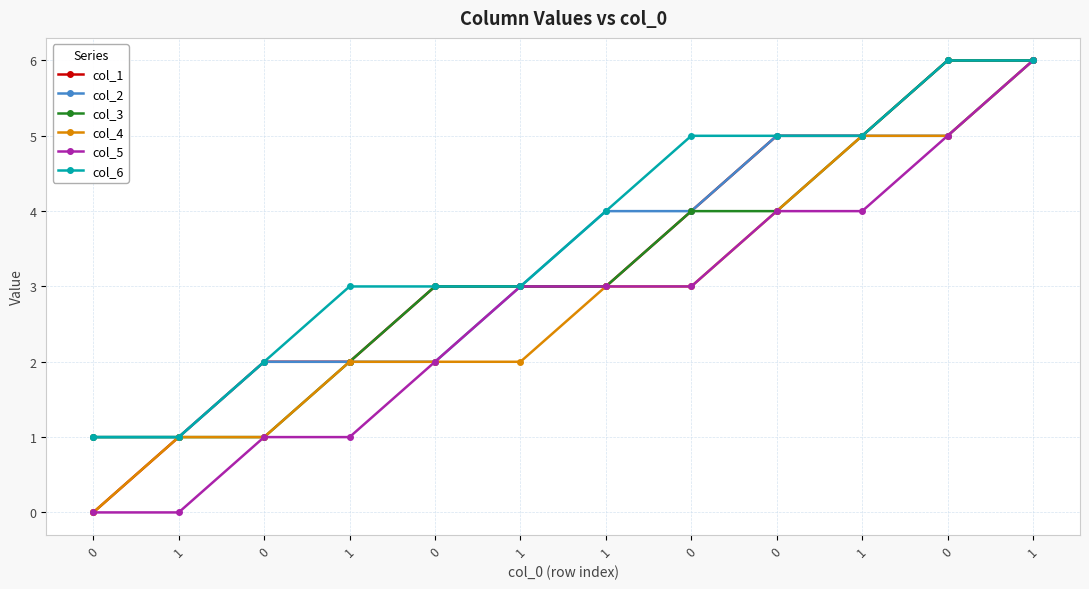

Does the chart have visible grid lines?

Yes